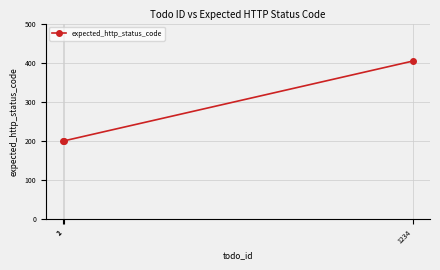

How many data points are above 200?

1